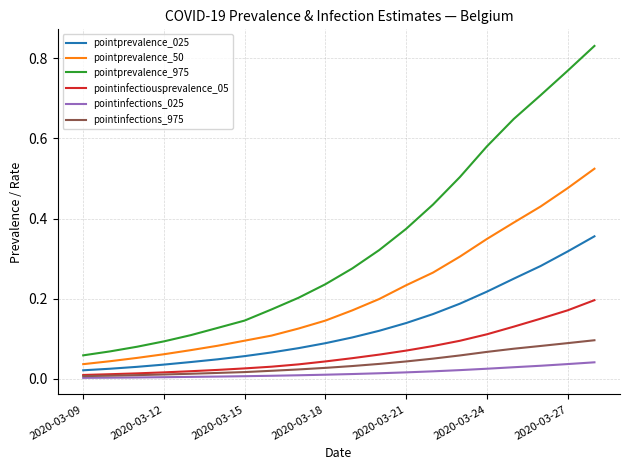

Rank the series by their maximum value, from highest to lowest.

pointprevalence_975, pointprevalence_50, pointprevalence_025, pointinfectiousprevalence_05, pointinfections_975, pointinfections_025